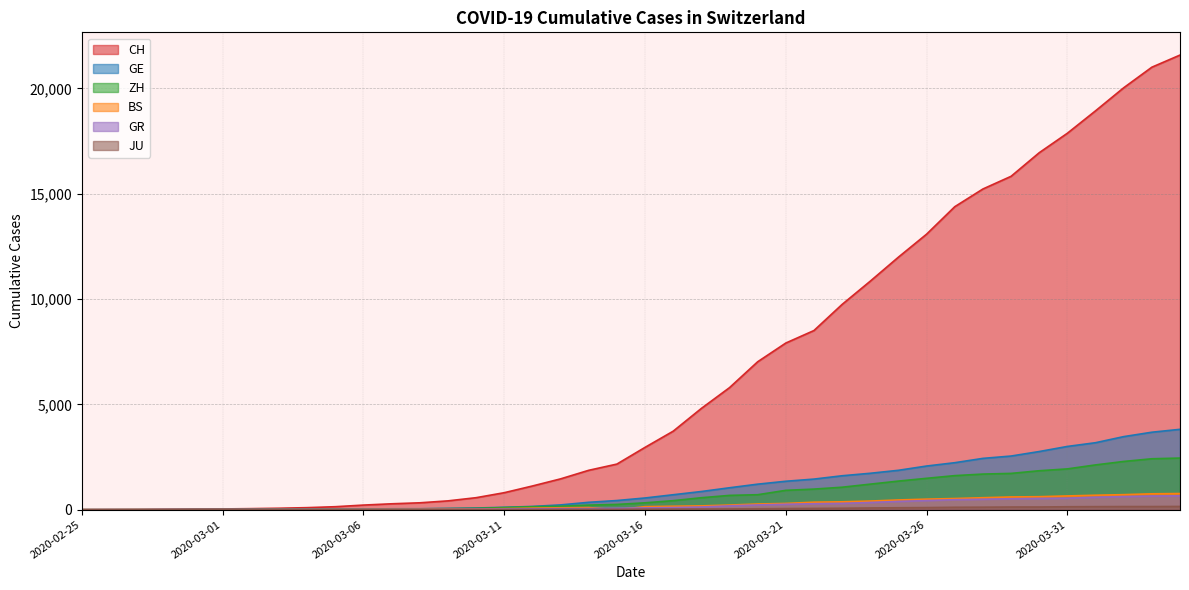

At how many categories does at least one series exceed 19935?

3